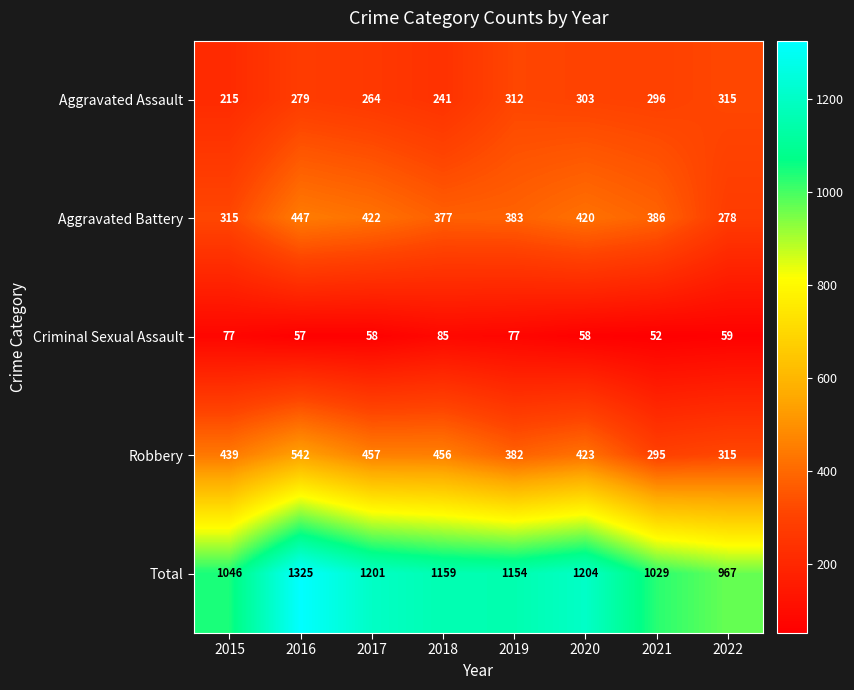

How many distinct data groups are displayed?

5